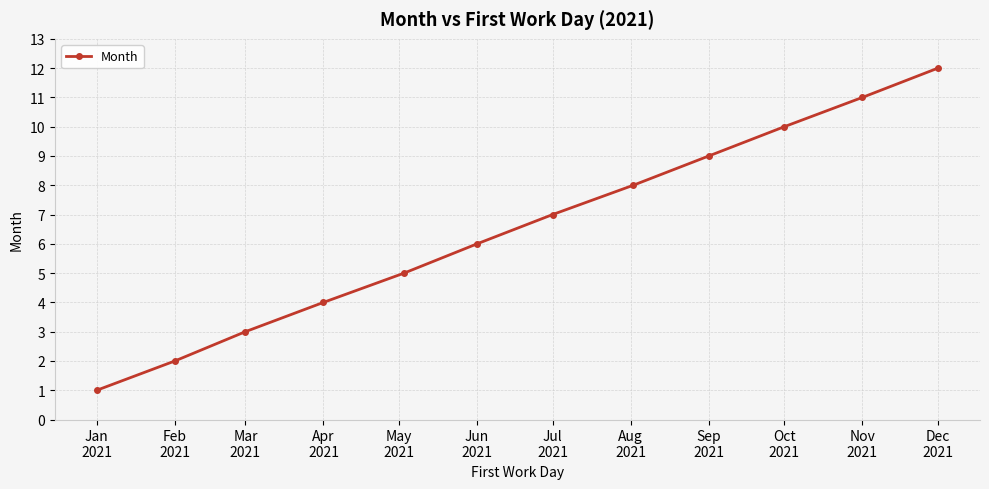

What is the difference between the maximum and minimum values?

11